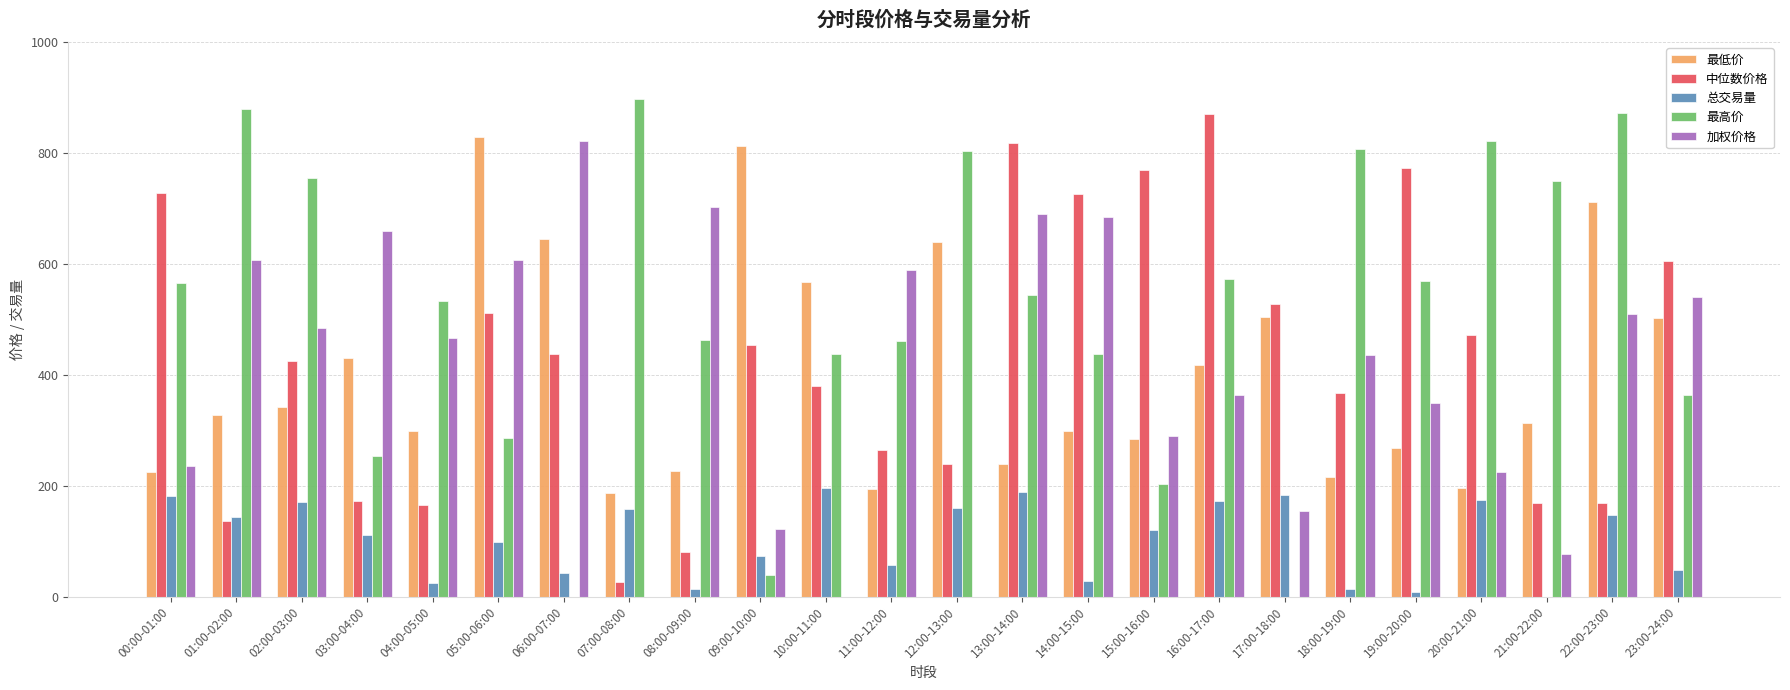

Is the value of 总交易量 at 11:00-12:00 greater than the value of 最高价 at 18:00-19:00?

No